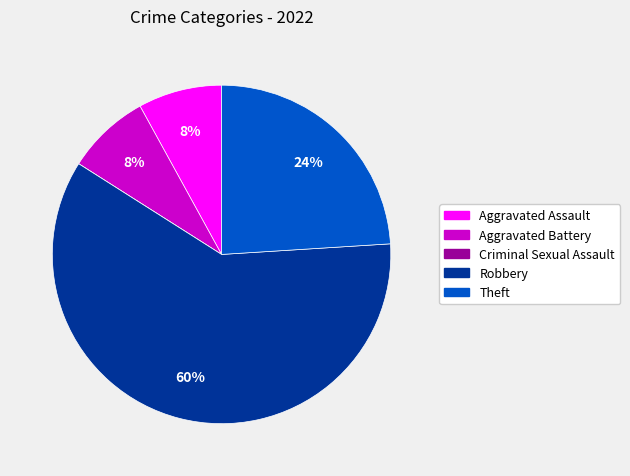

What is the largest slice in the pie chart?

Robbery